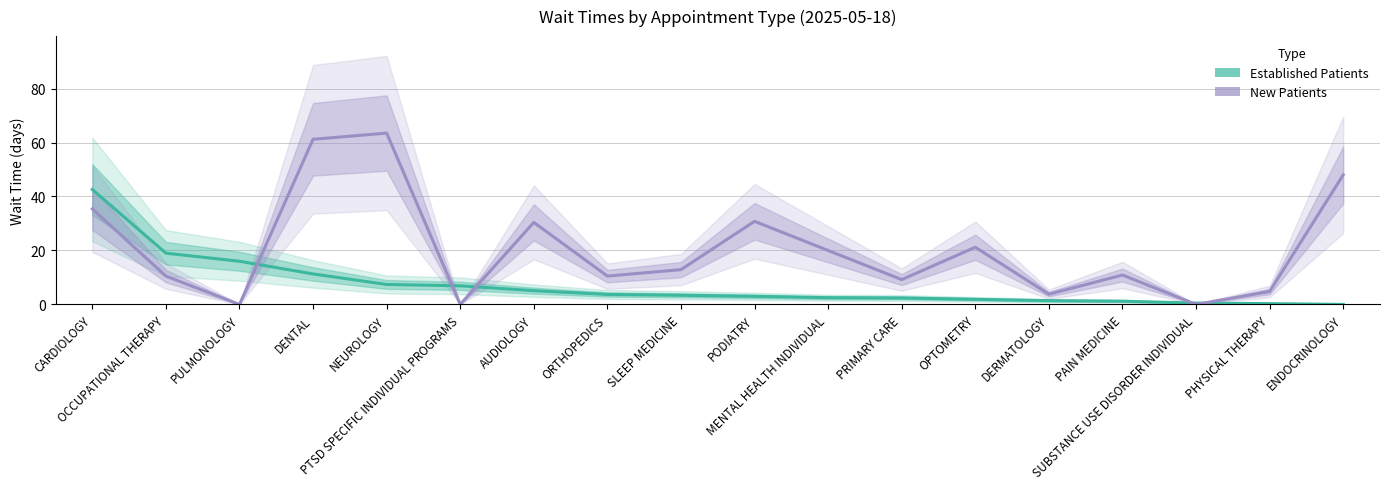

How many intersections are there between Established Patients and New Patients?

5